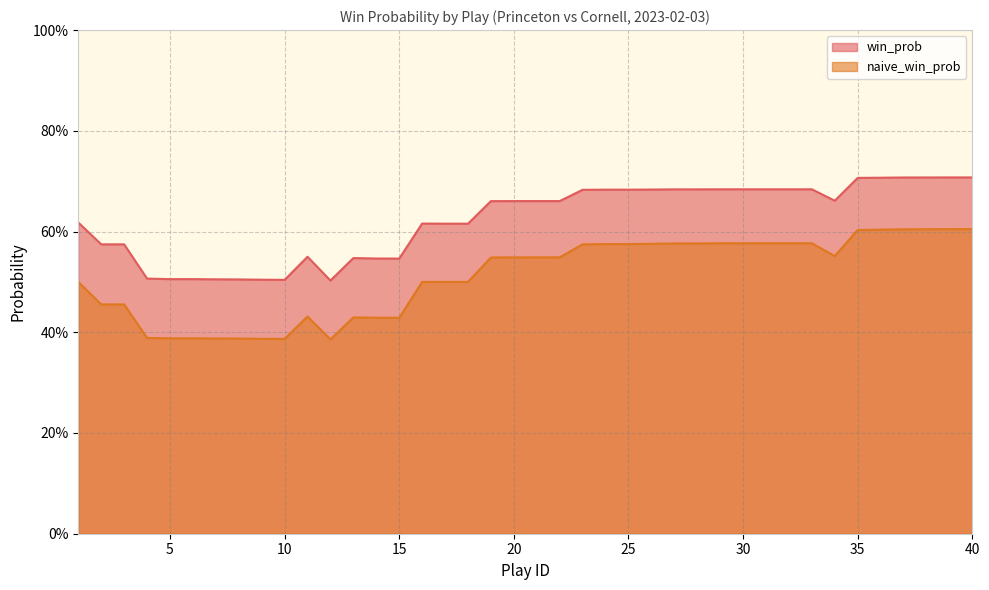

What are all the series names shown in the legend?

win_prob, naive_win_prob